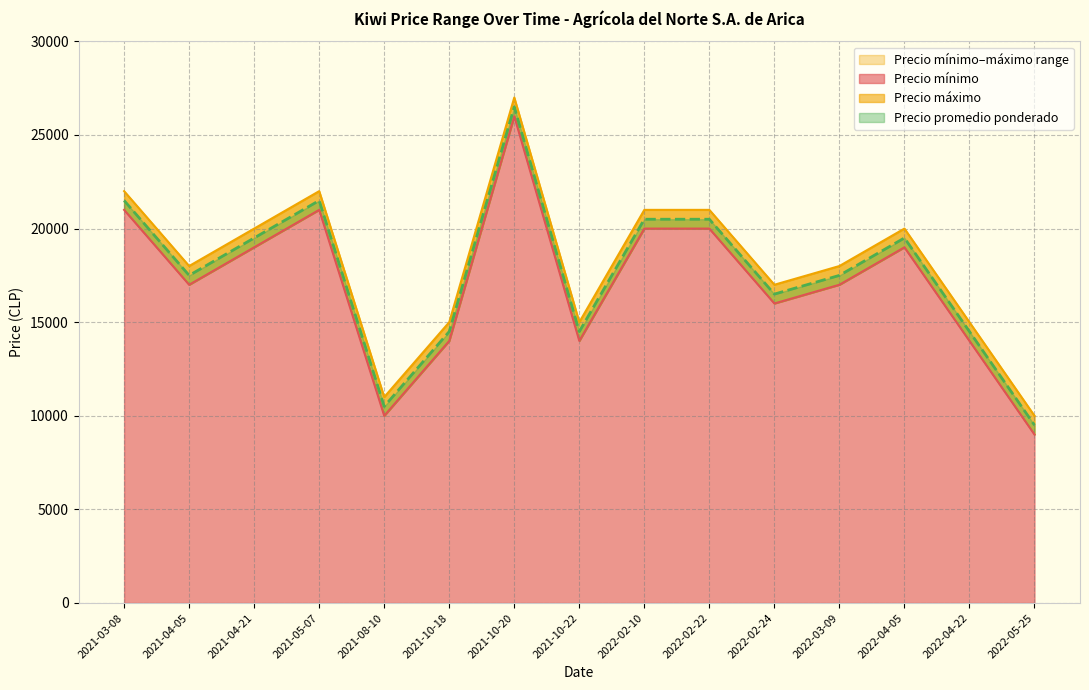

List the series in order of their peak value, highest first.

Precio máximo, Precio promedio ponderado, Precio mínimo